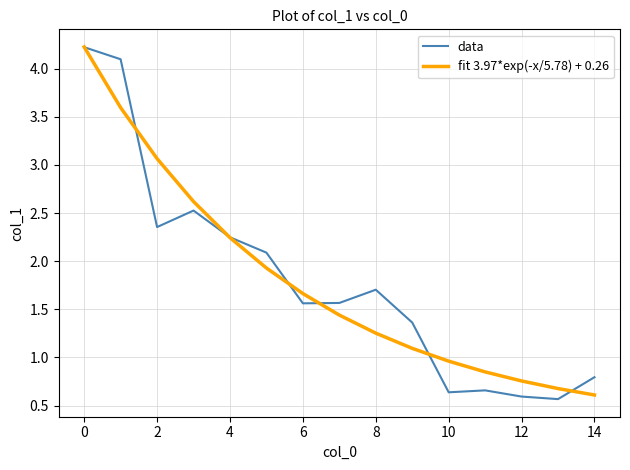

What is the lowest value of the data series?

0.6